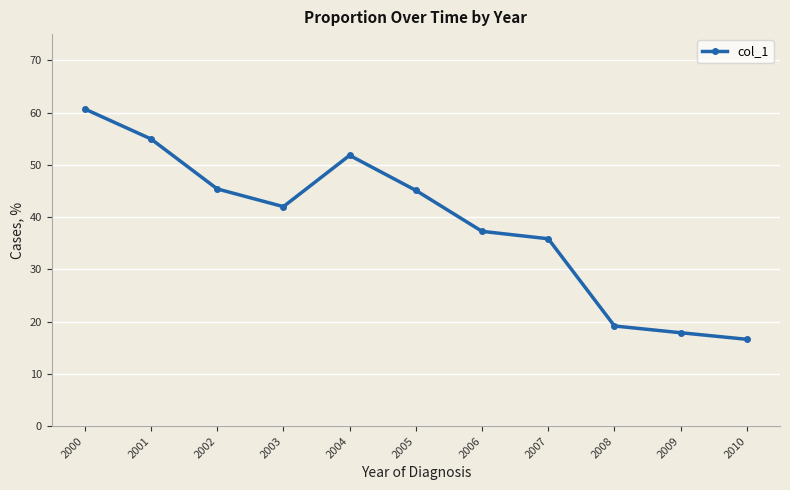

List the labels in order of value, largest first.

2000, 2001, 2004, 2002, 2005, 2003, 2006, 2007, 2008, 2009, 2010